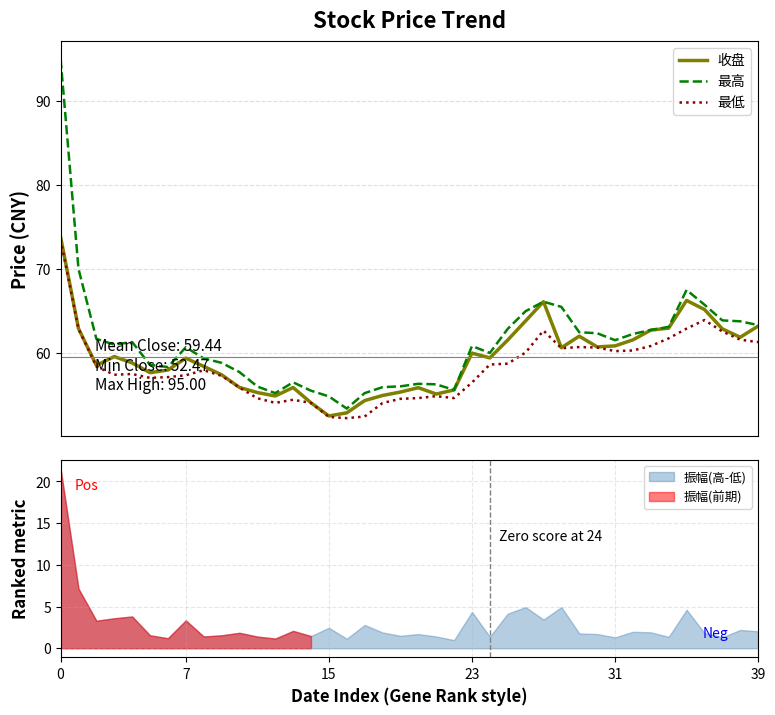

What is the difference between the second highest and minimum values in the 收盘 series?

13.8